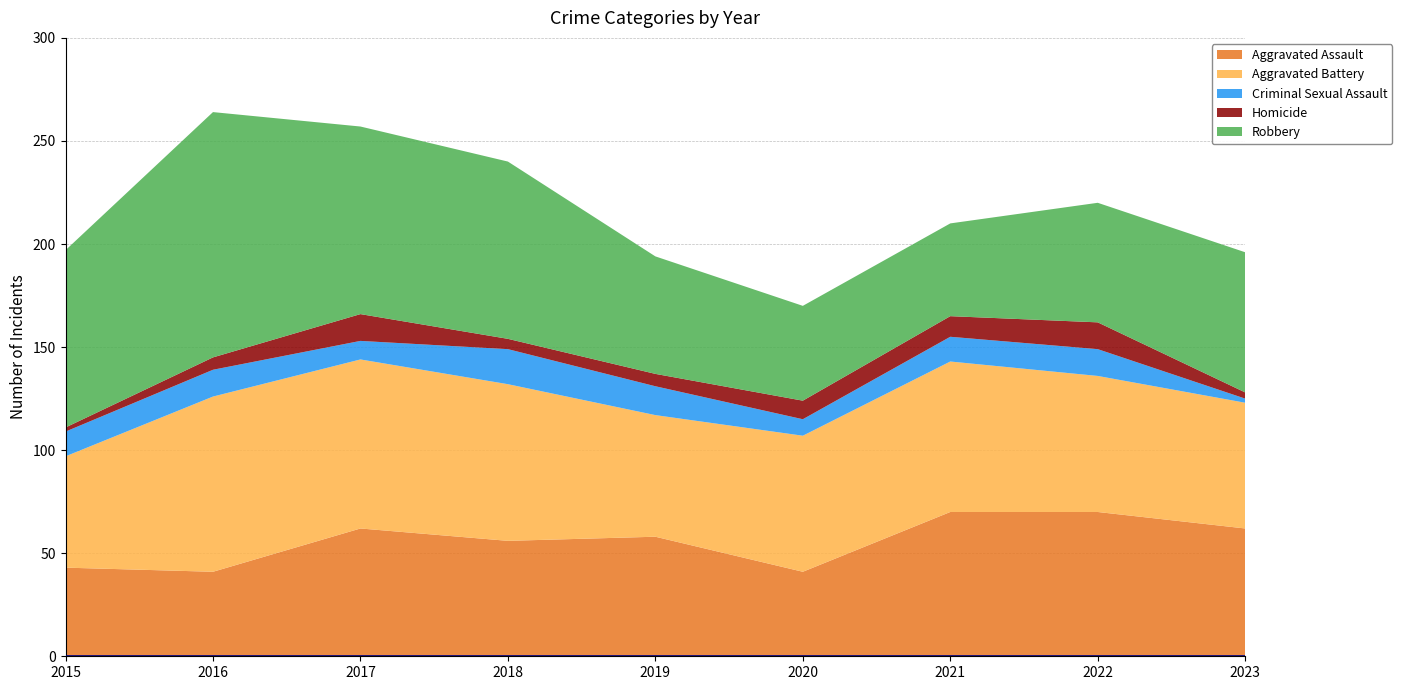

Reading right to left, list all the values displayed in this chart.

Aggravated Assault: 62	70	70	41	58	56	62	41	43
Aggravated Battery: 61	66	73	66	59	76	82	85	54
Criminal Sexual Assault: 2	13	12	8	14	17	9	13	12
Homicide: 3	13	10	9	6	5	13	6	2
Robbery: 68	58	45	46	57	86	91	119	86